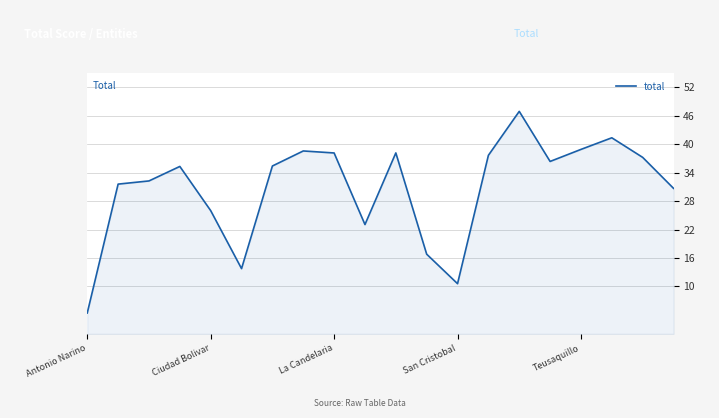

What is the difference between the maximum and minimum values?

42.5